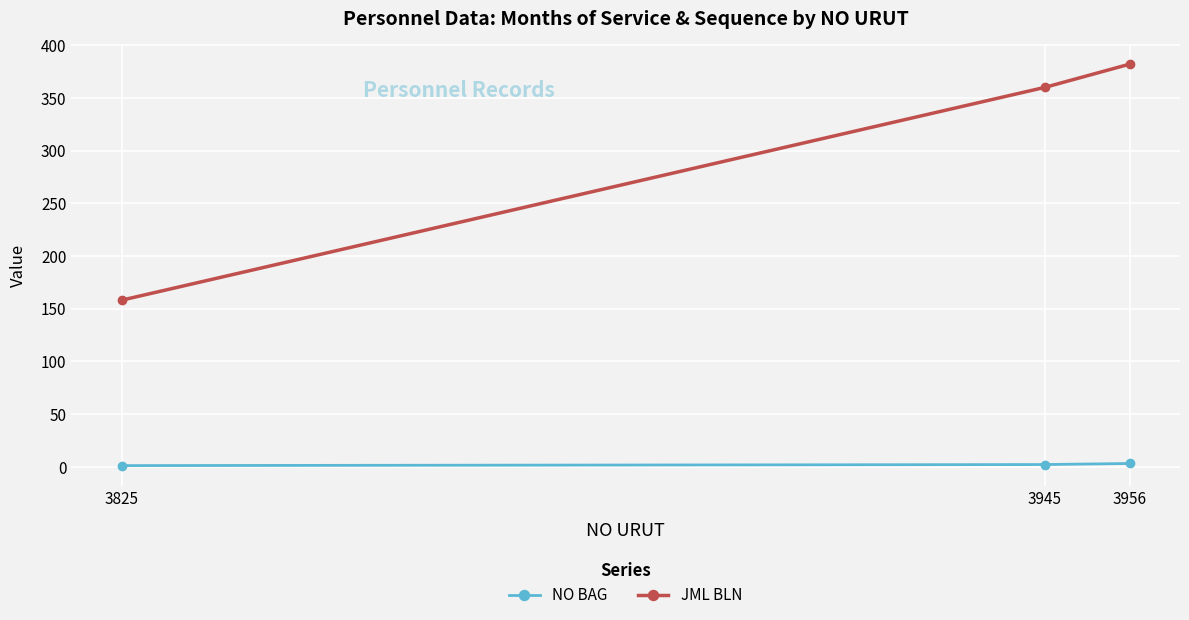

At which category does the chart reach its peak across all series?

3956